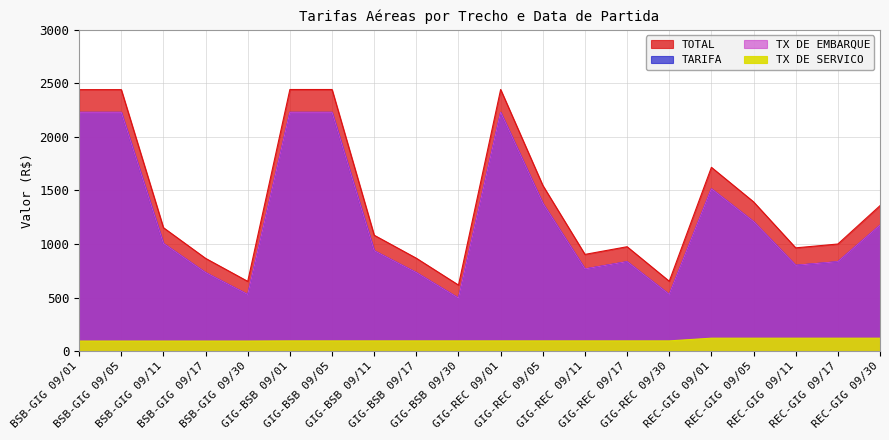

In TX DE EMBARQUE, how many points are lower than both neighbors (excluding endpoints)?

5